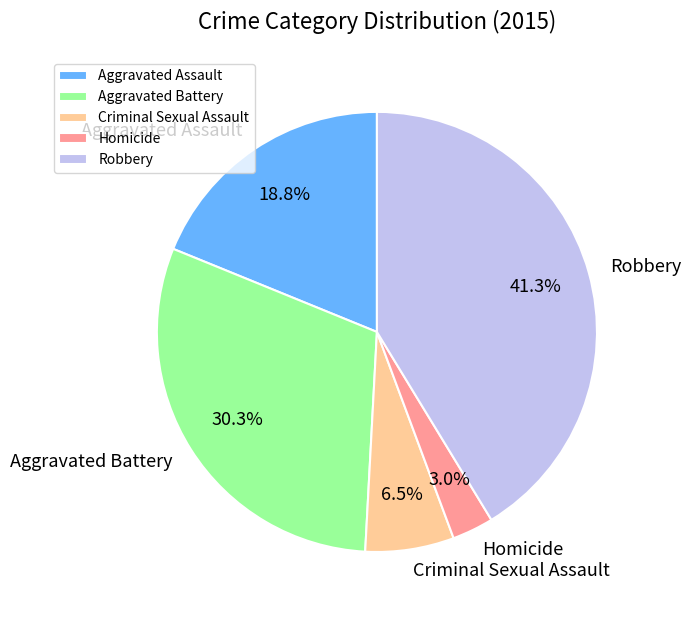

What is the largest slice in the pie chart?

Robbery